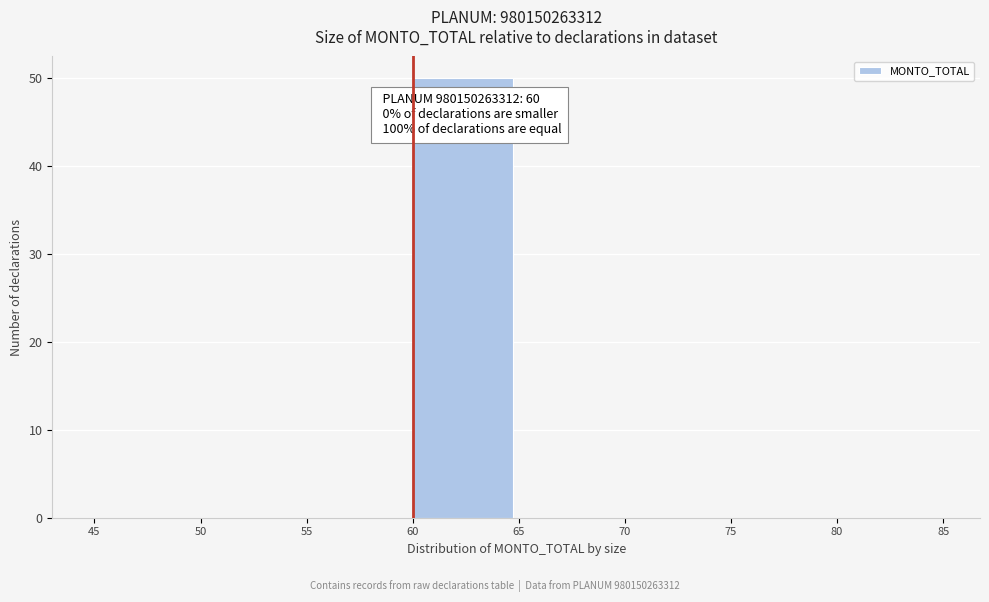

Which range on the x-axis has the tallest bar?

60 to 65